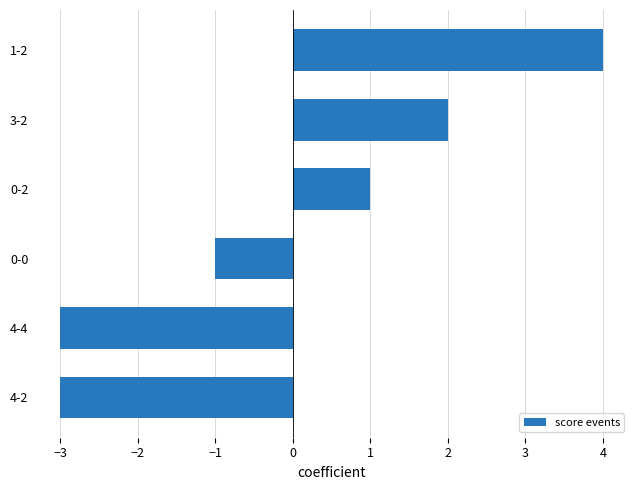

Reading bottom to top, transcribe all the data shown in this chart.

-3	-3	-1	1	2	4